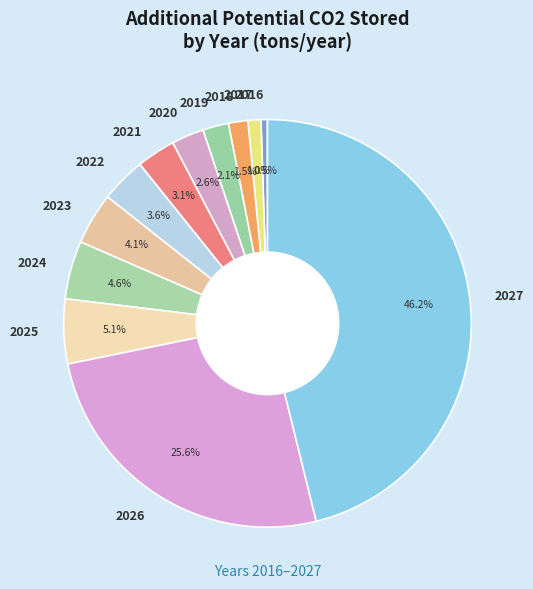

Is there a majority slice in this chart?

No